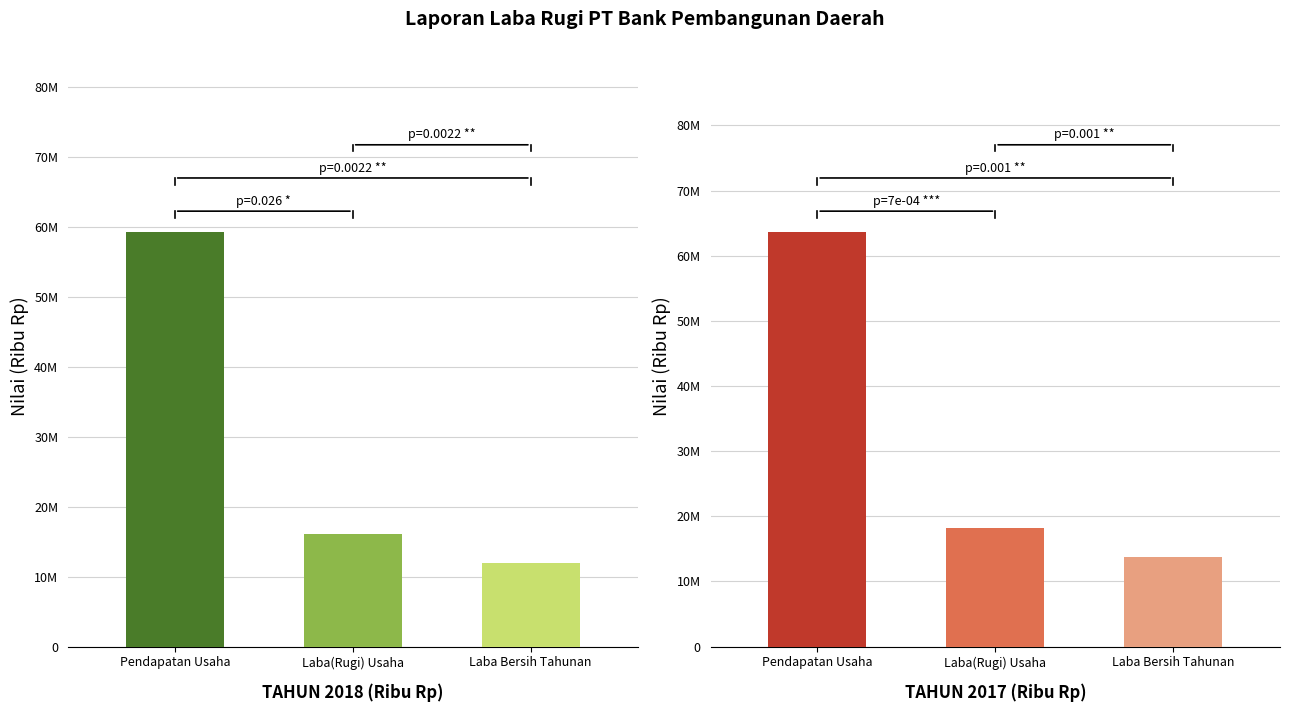

Does the chart contain stacked bars?

No